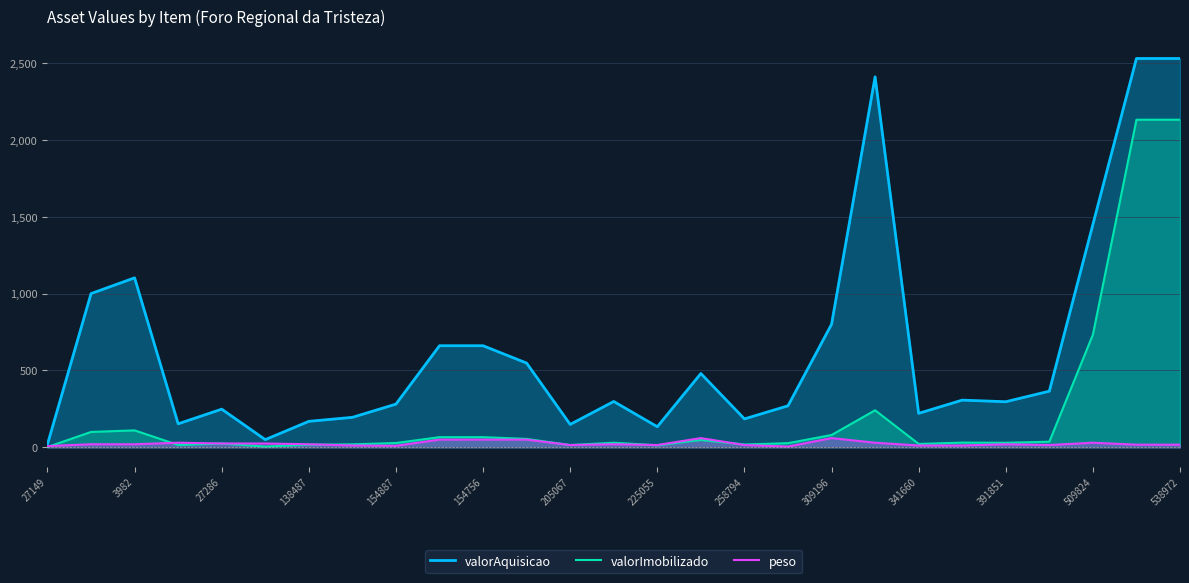

What is the sum of all valorAquisicao values?

17513.3